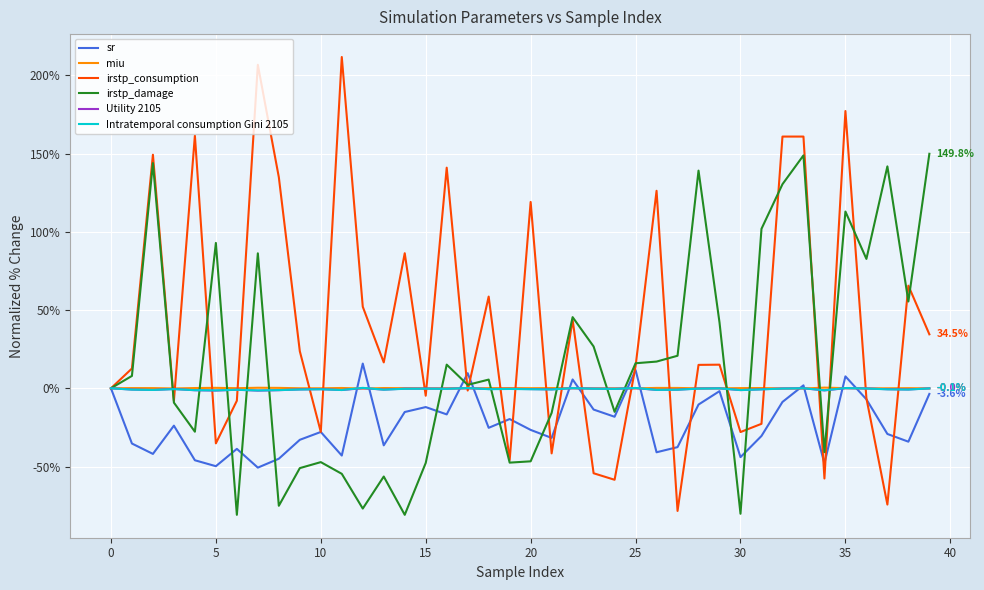

Does the chart have visible grid lines?

Yes